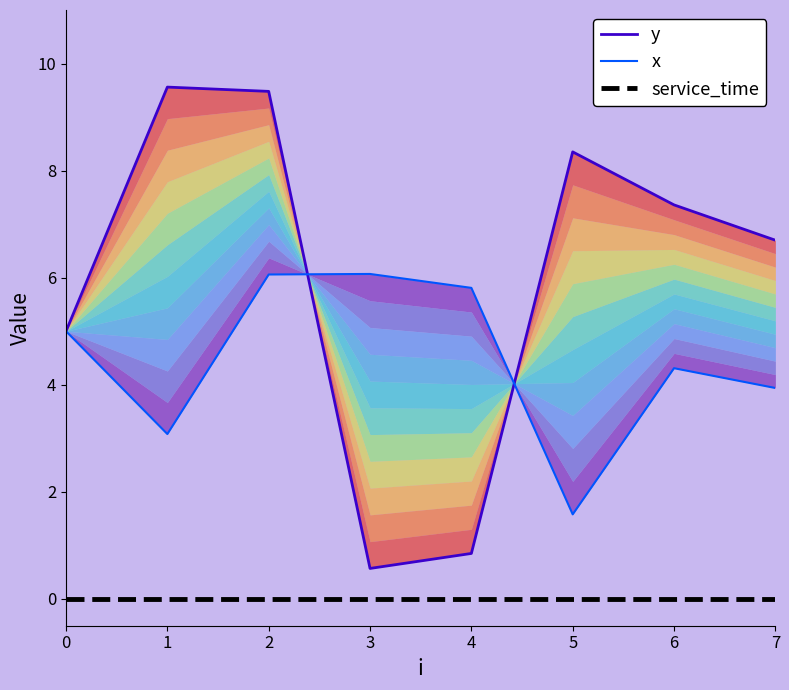

At 6, list the series in order from largest to smallest.

y, x, service_time